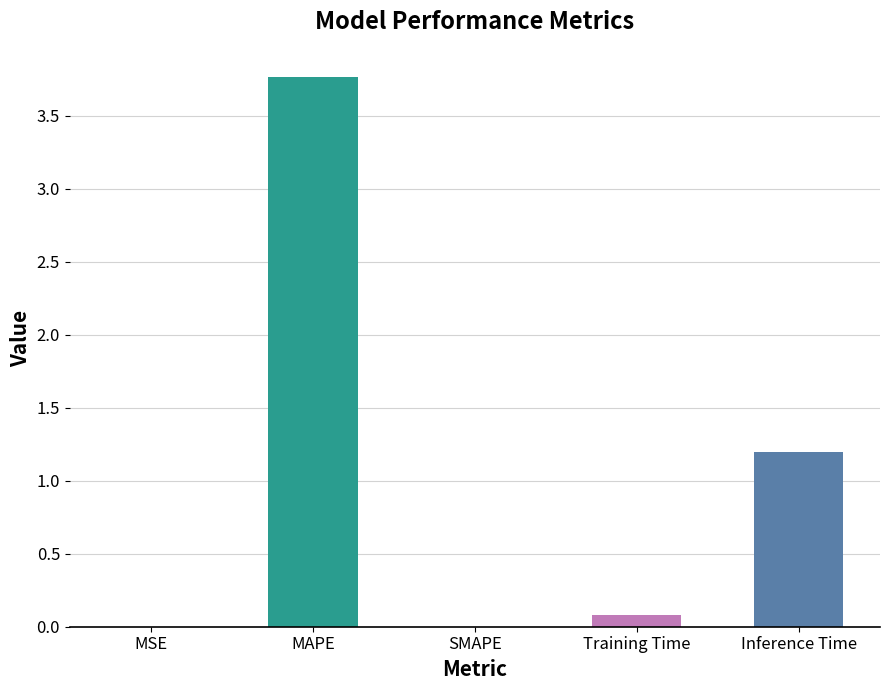

What is the sum of all values?

5.0